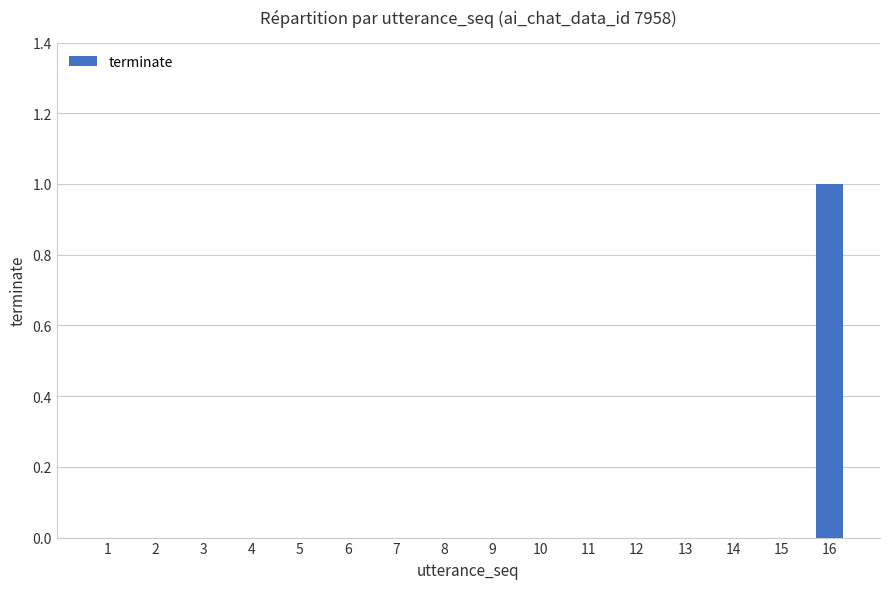

Which category has the highest value across all series?

16